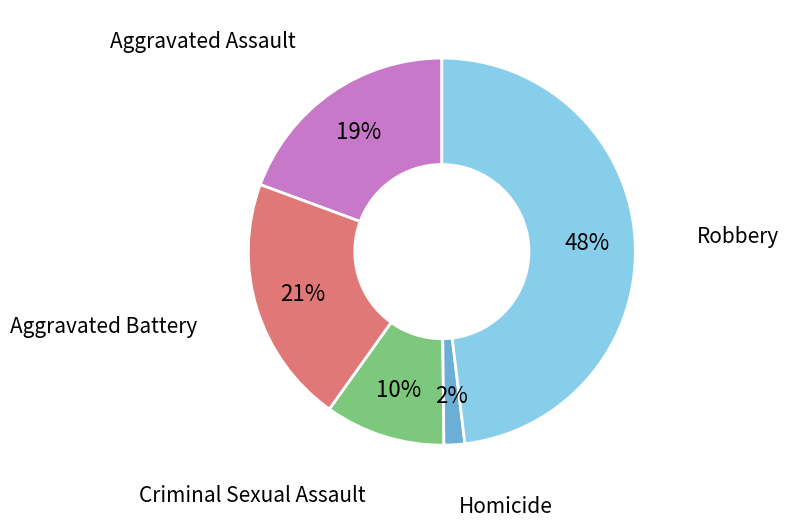

To the nearest percent, what is the difference between the Homicide and Aggravated Battery slice percentages?

19%